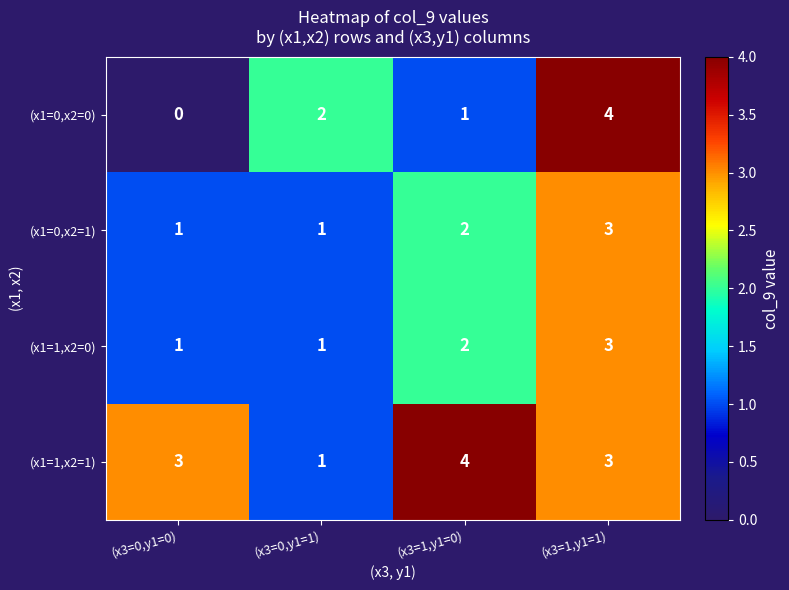

Rank the categories by (x1=0,x2=0) value from lowest to highest.

(x3=0,y1=0), (x3=1,y1=0), (x3=0,y1=1), (x3=1,y1=1)